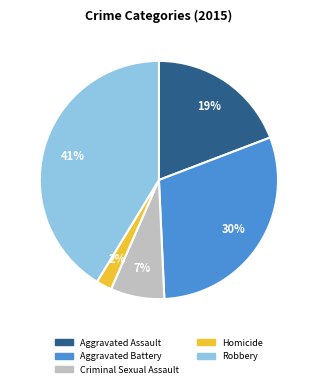

Approximately how many times larger is the value at Aggravated Assault compared to Robbery?

0.5